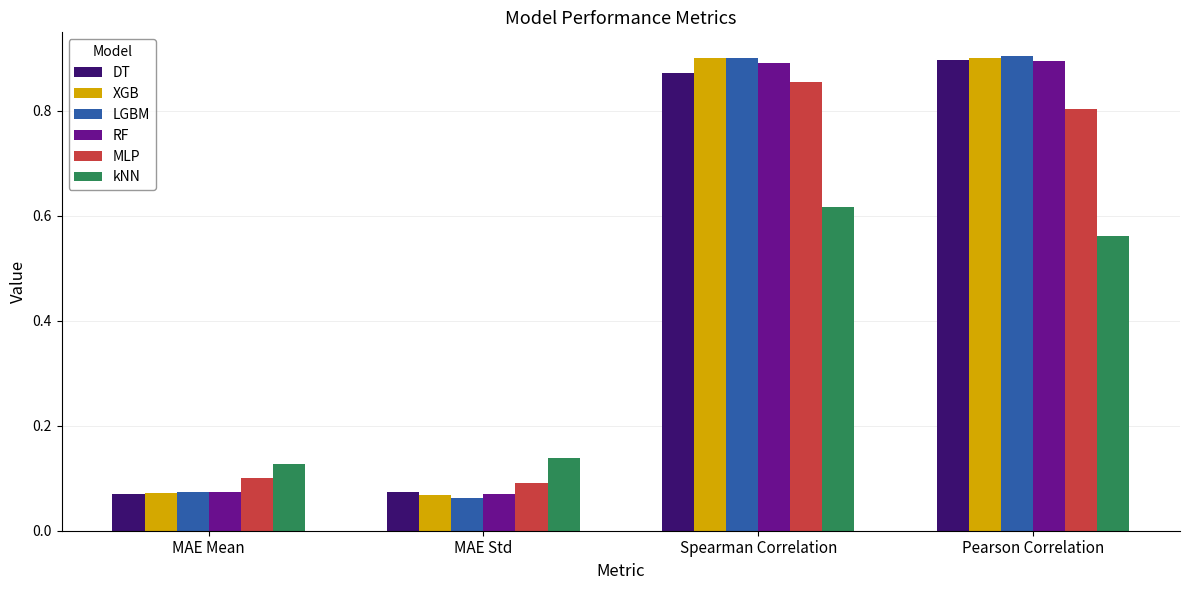

Count the kNN values in the range 0 to 1.

4